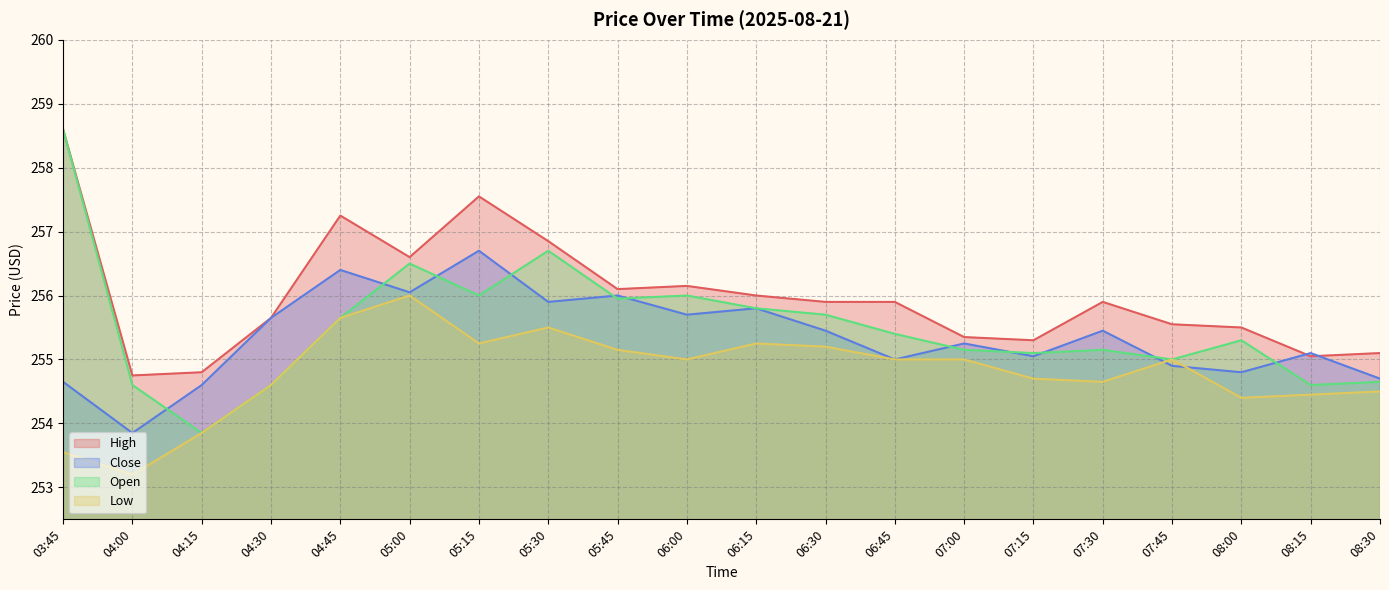

At which category is the sum across all series the highest?

05:15